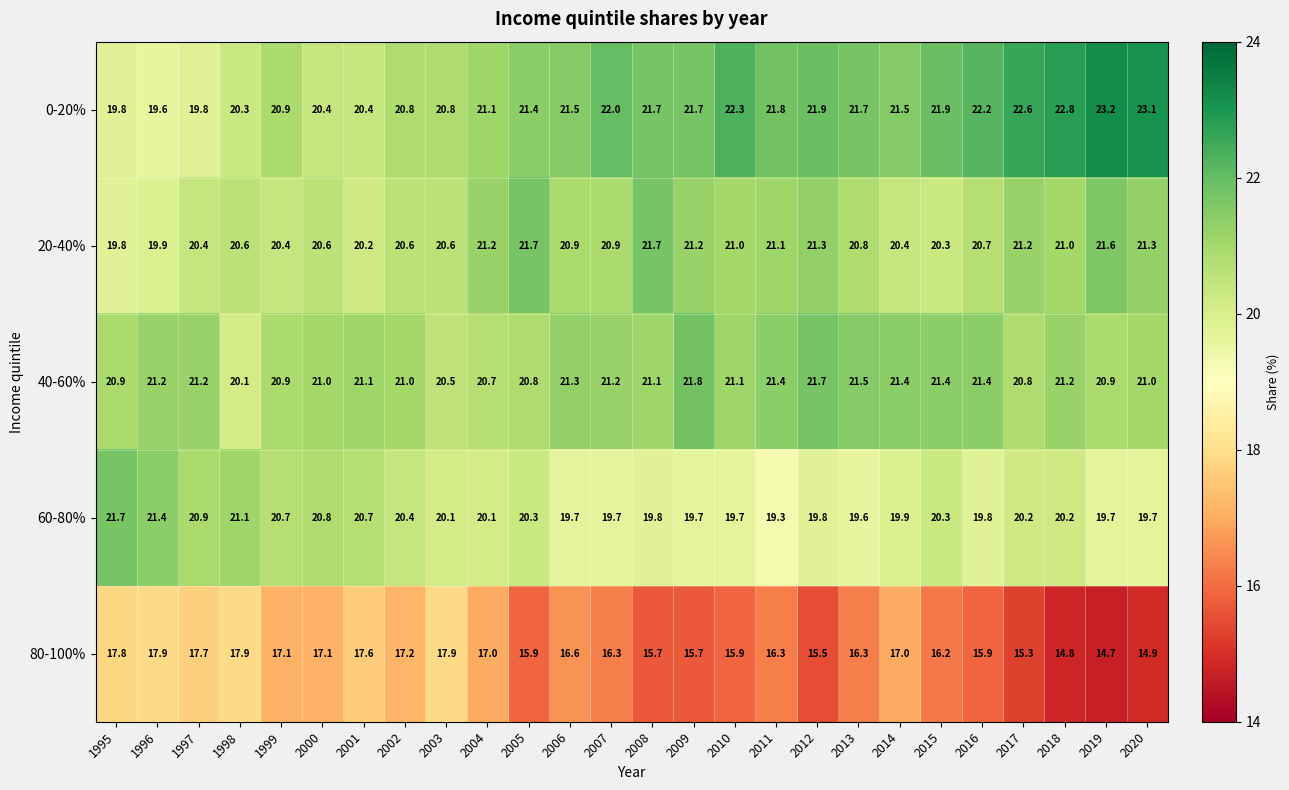

What is the sum of the 0-20% values at 2003 and 1998?

41.1